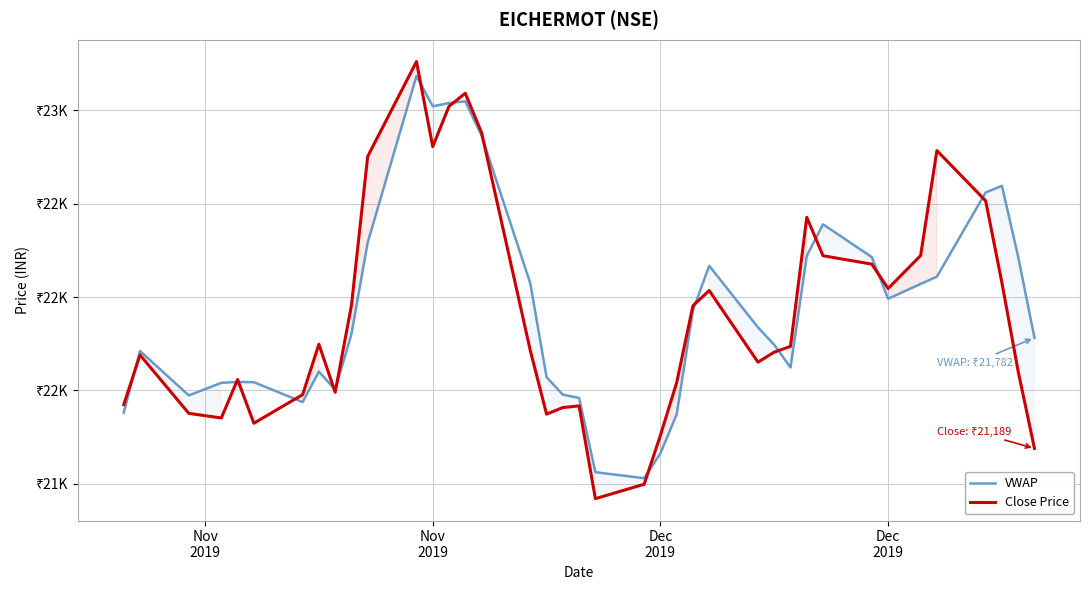

What is the label of the 39th point from the right?

Nov
2019